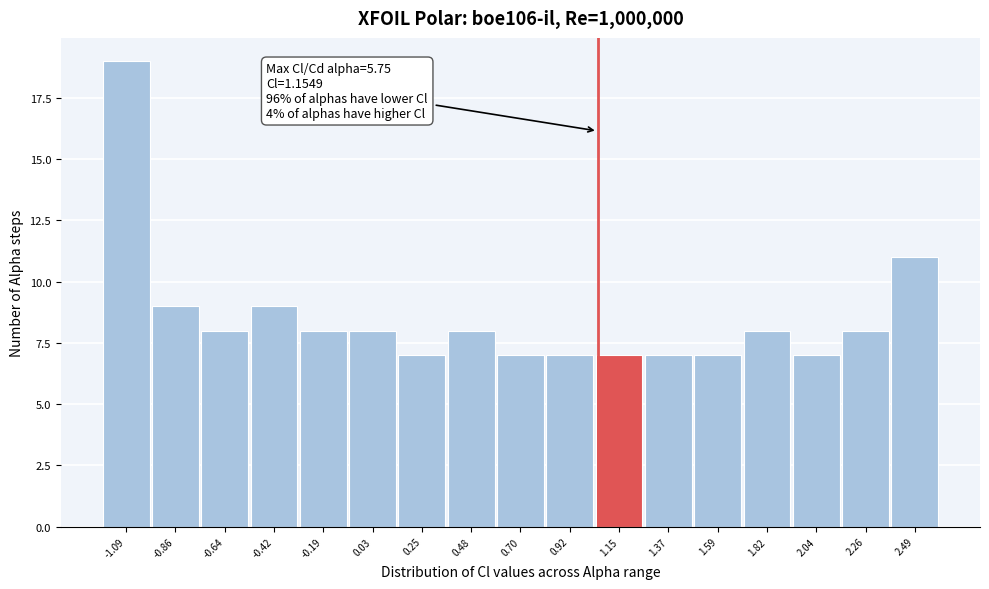

Reading left to right, what are all the values shown in this chart?

-1.09=19	-0.86=9	-0.64=8	-0.42=9	-0.19=8	0.03=8	0.25=7	0.48=8	0.70=7	0.92=7	1.15=7	1.37=7	1.59=7	1.82=8	2.04=7	2.26=8	2.49=11